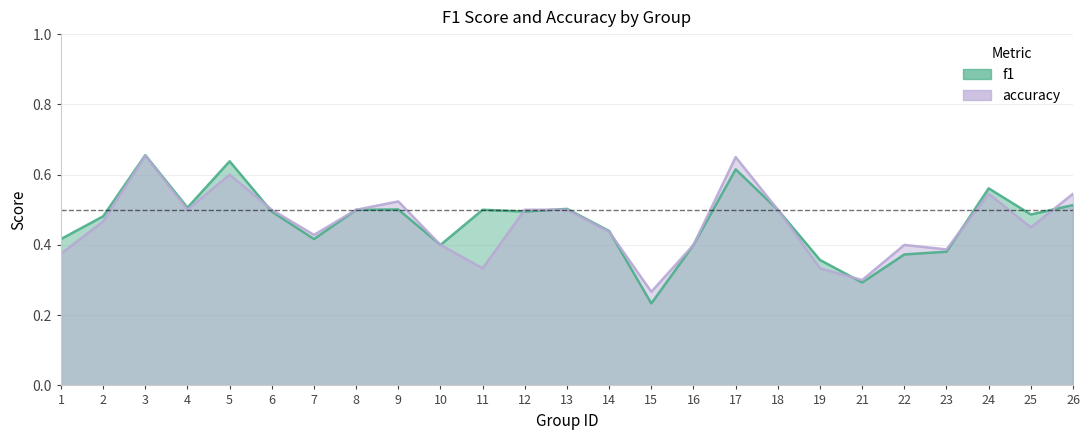

What are all the series names shown in the legend?

f1, accuracy